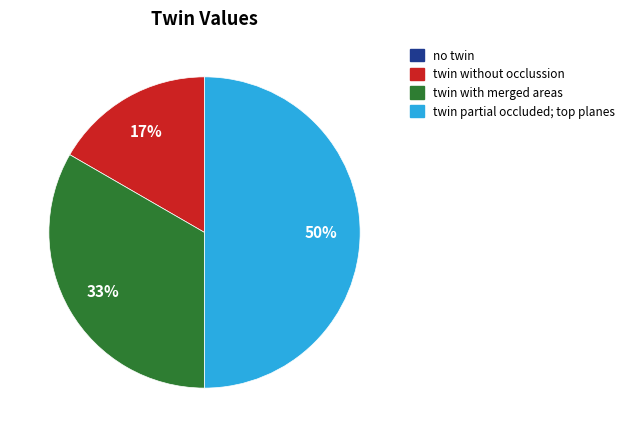

Does twin with merged areas account for over 50% of the chart?

No